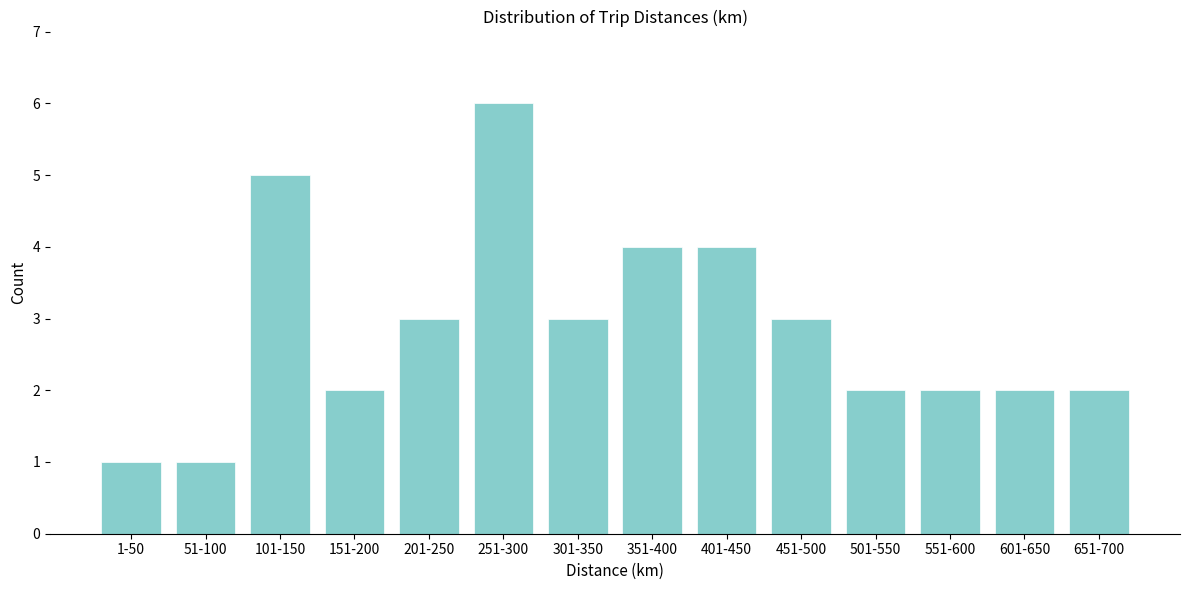

Reading left to right, list all the values displayed in this chart.

1	1	5	2	3	6	3	4	4	3	2	2	2	2